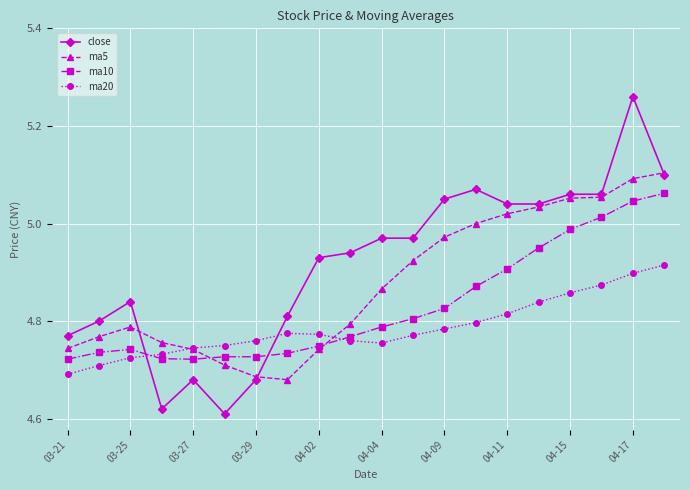

After their last crossing, which series has the higher values: ma20 or close?

close